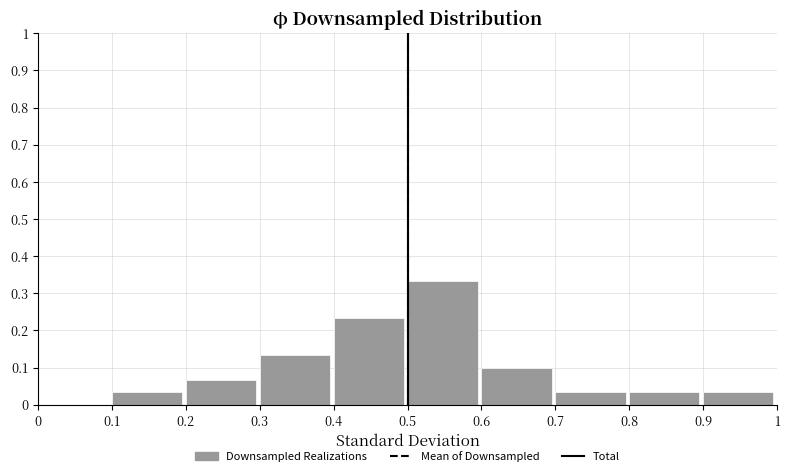

Reading left to right, list every bar in this chart as the range it spans on the x-axis followed by its height. The values are not printed on the chart, so give them approximately, as read against the axis.

0 to 0.1: 0
0.1 to 0.2: 0.03
0.2 to 0.3: 0.07
0.3 to 0.4: 0.13
0.4 to 0.5: 0.23
0.5 to 0.6: 0.33
0.6 to 0.7: 0.10
0.7 to 0.8: 0.03
0.8 to 0.9: 0.03
0.9 to 1: 0.03